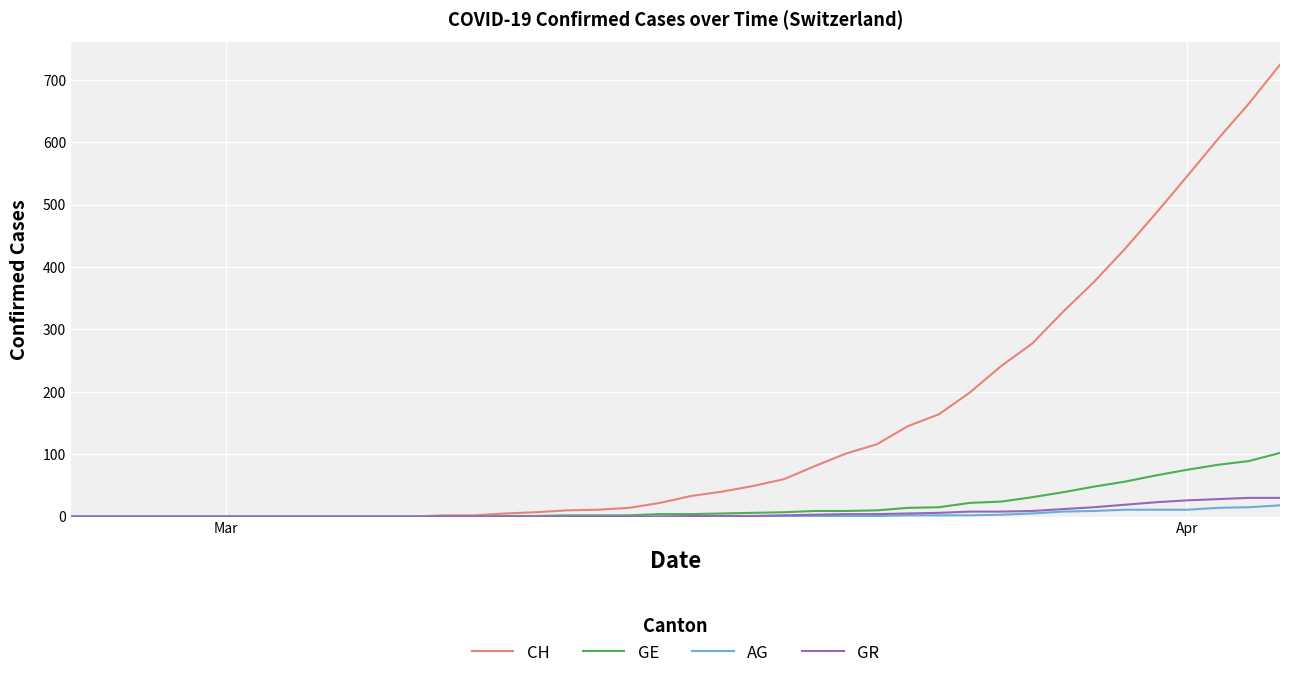

Which series has the largest total across all categories?

CH